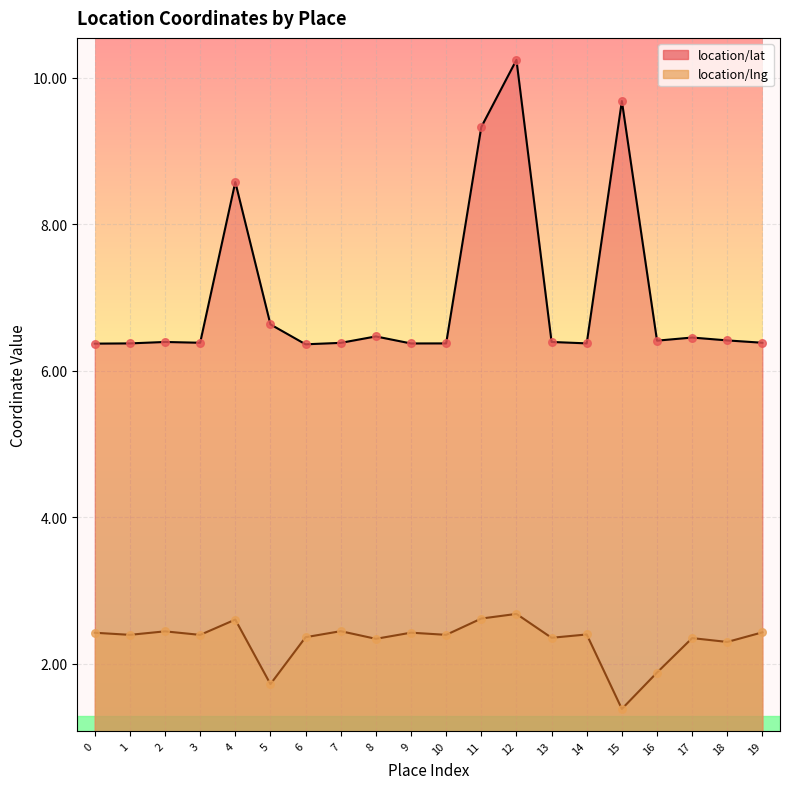

Which series contains the lowest Y value?

location/lng